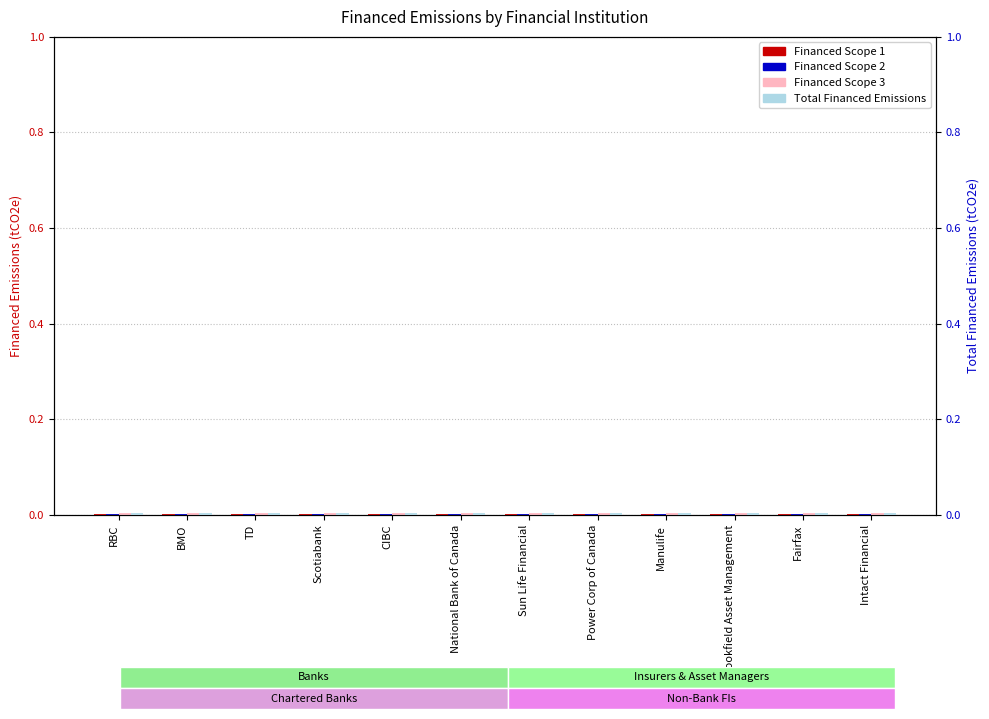

How many bars are there in each group?

4